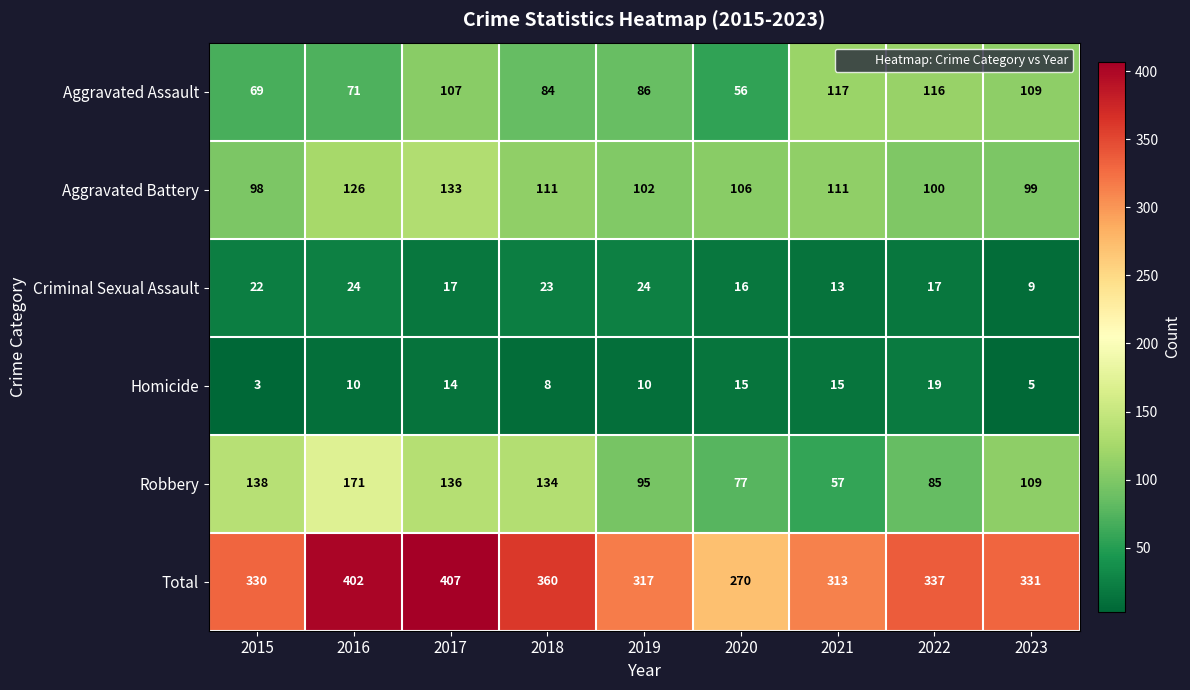

Which series has the largest total across all categories?

Total